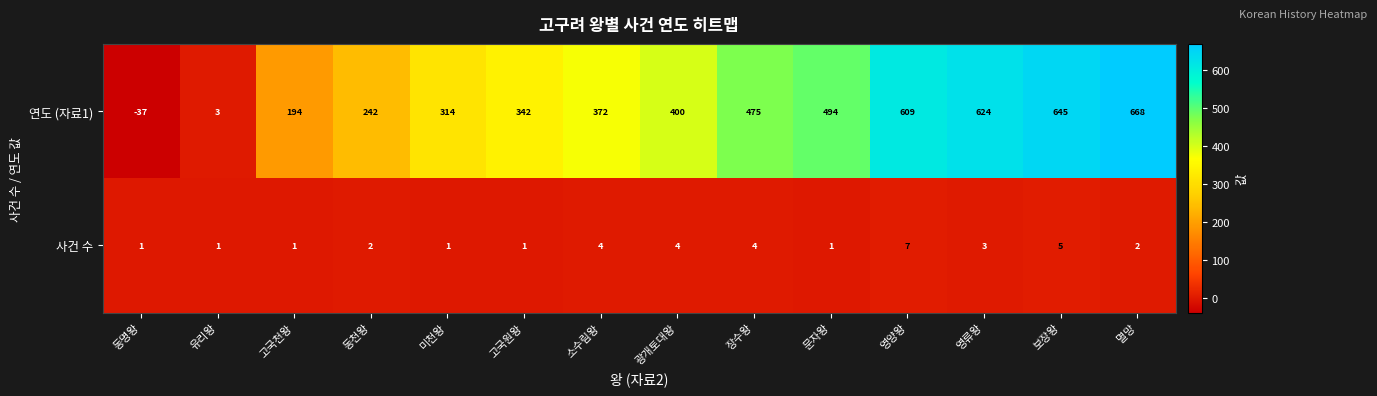

Where is 연도 (자료1) nearest to the value 315?

미천왕